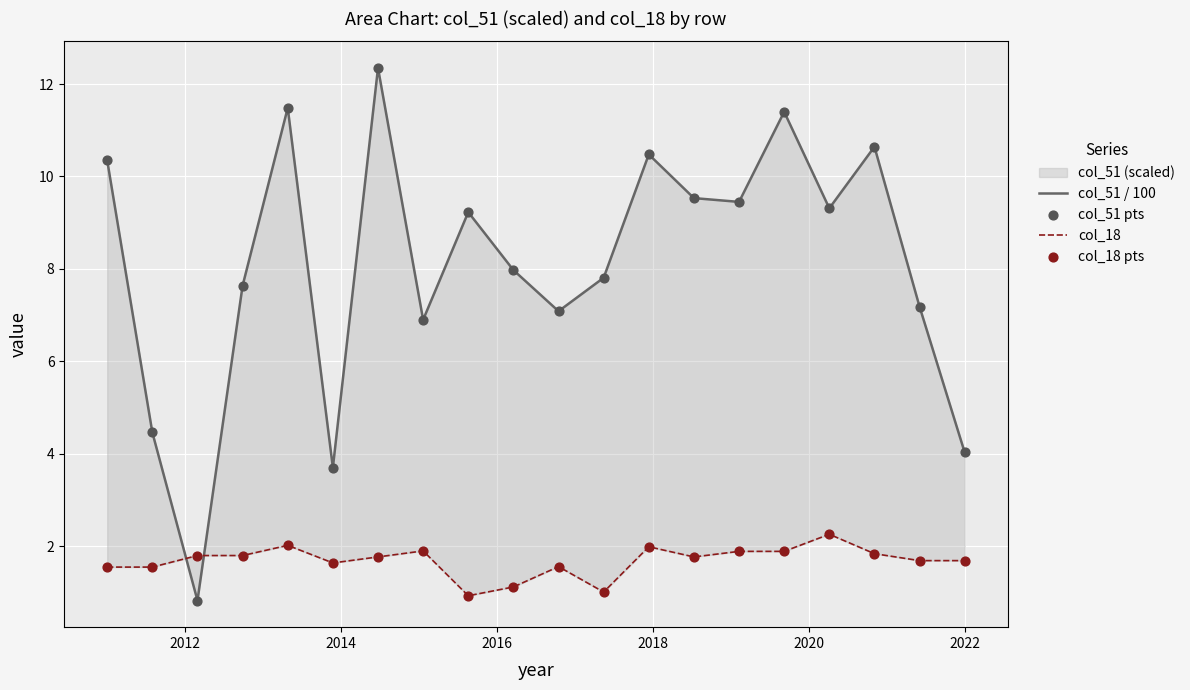

What is the total value across all series at 2022?

11.4